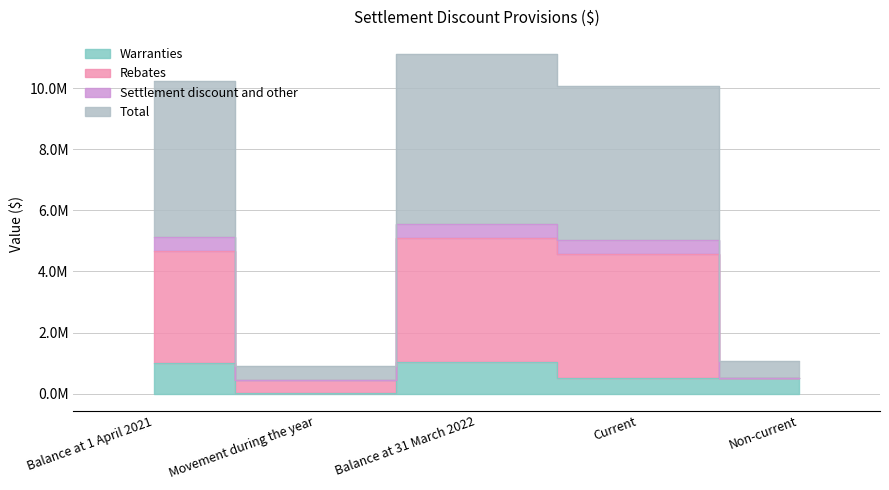

List the labels in order of Total value, largest first.

Balance at 31 March 2022, Balance at 1 April 2021, Current, Non-current, Movement during the year